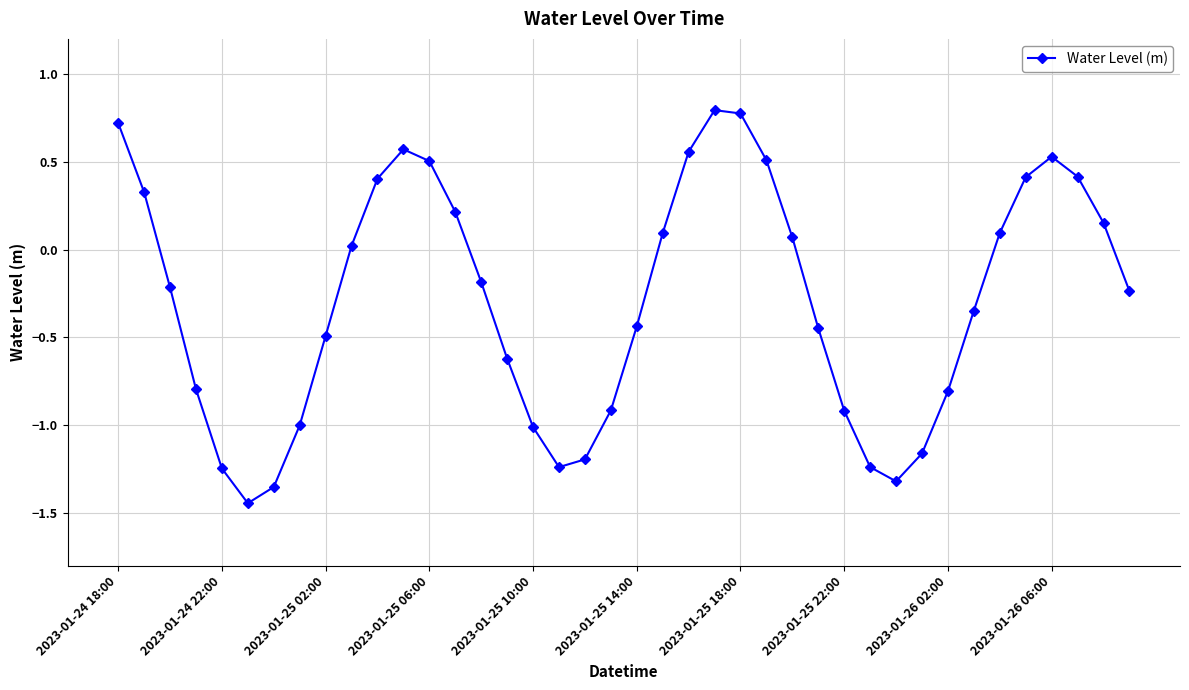

How many negative values are there?

22